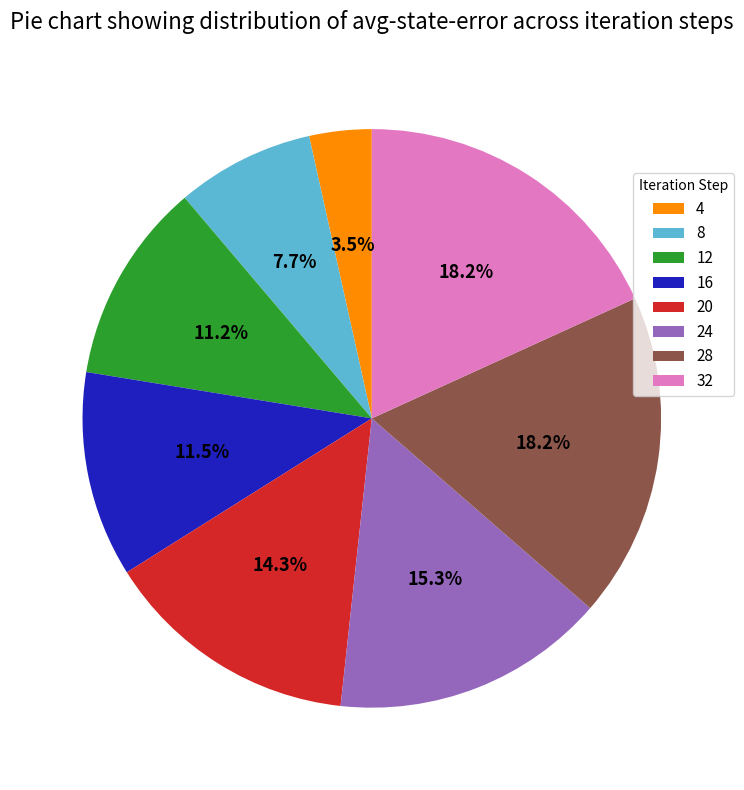

To the nearest percent, what is the difference between the 4 and 32 slice percentages?

15%